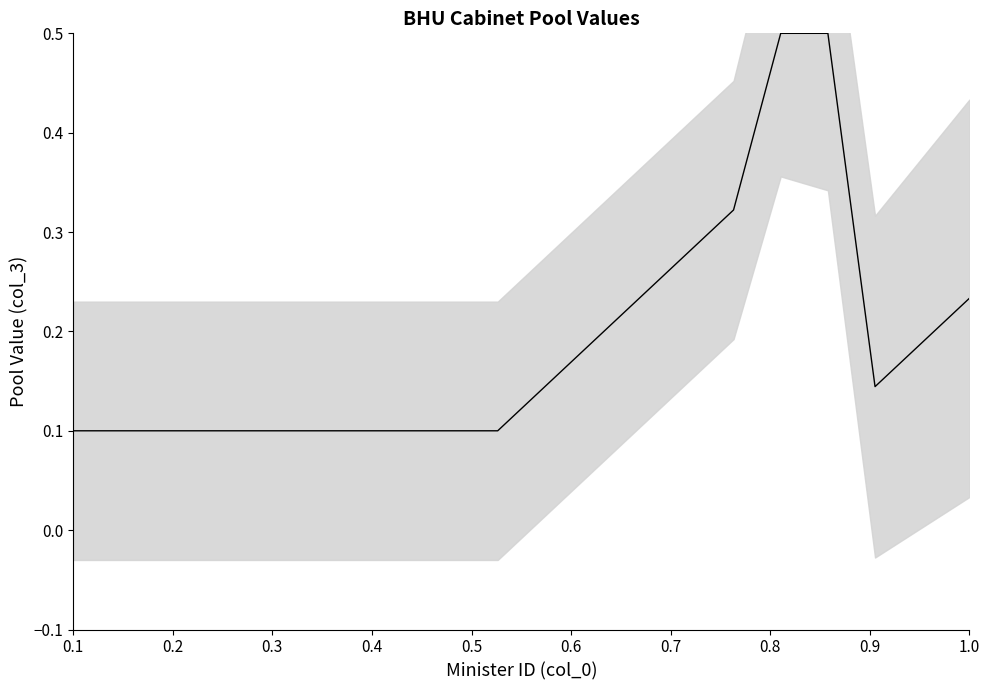

What is the label of the 5th point from the left?

0.5